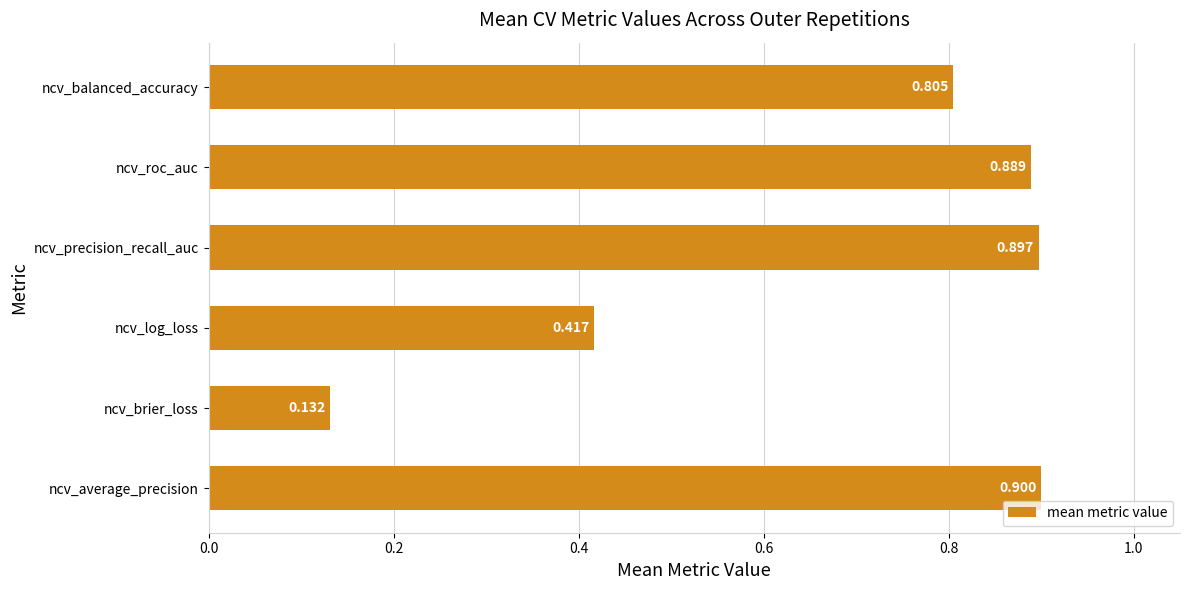

Rank the categories by value from lowest to highest.

ncv_brier_loss, ncv_log_loss, ncv_balanced_accuracy, ncv_roc_auc, ncv_precision_recall_auc, ncv_average_precision